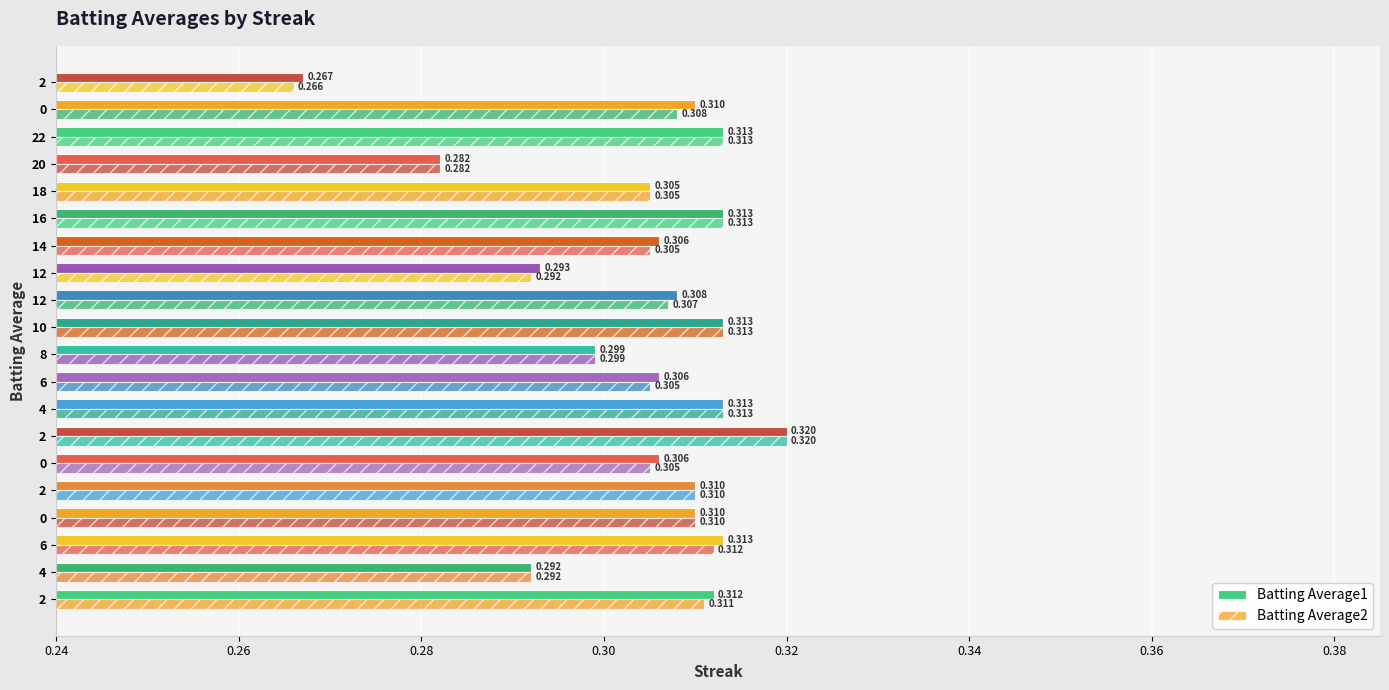

What is the average value of the Batting Average1 series?

0.3